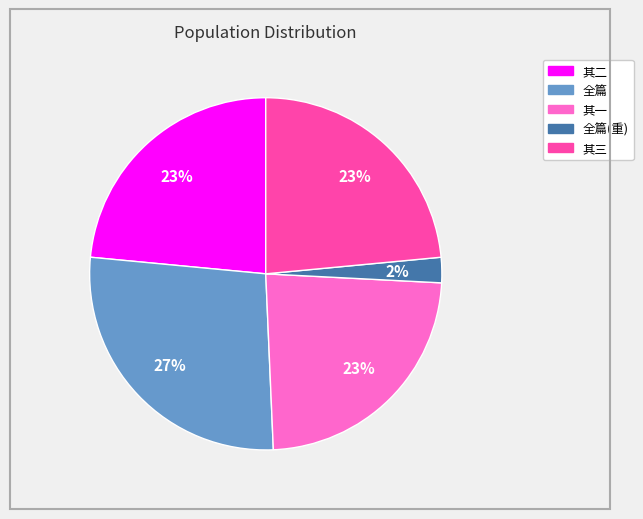

Is there a majority slice in this chart?

No